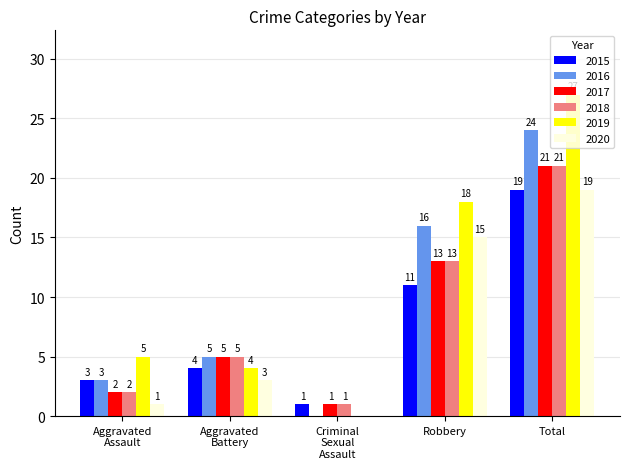

Does the chart contain stacked bars?

No